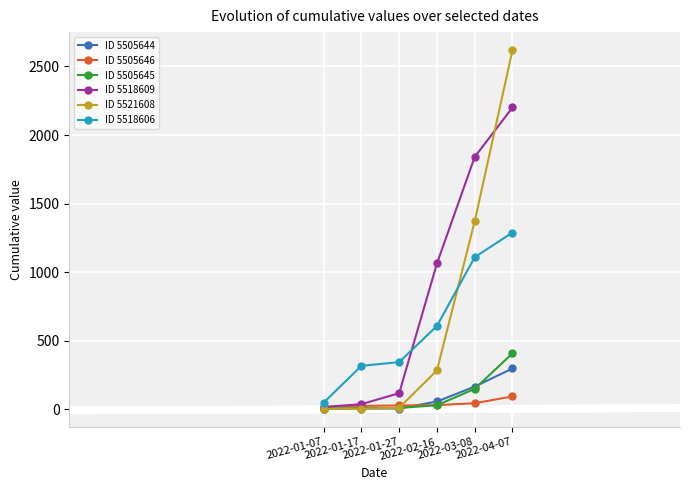

What position from the right is 2022-03-08?

2